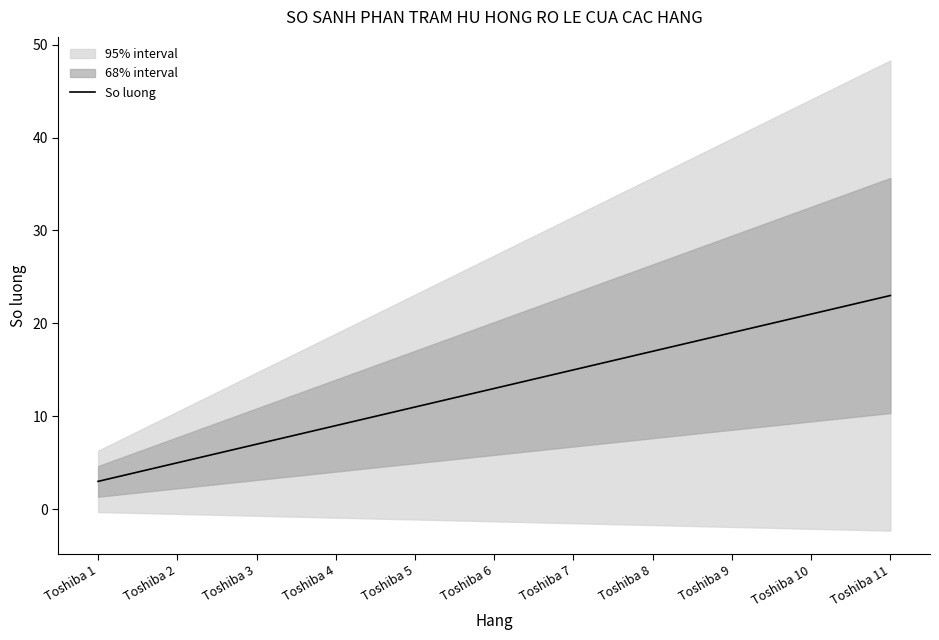

What is the value of the 6th point from the left?

13